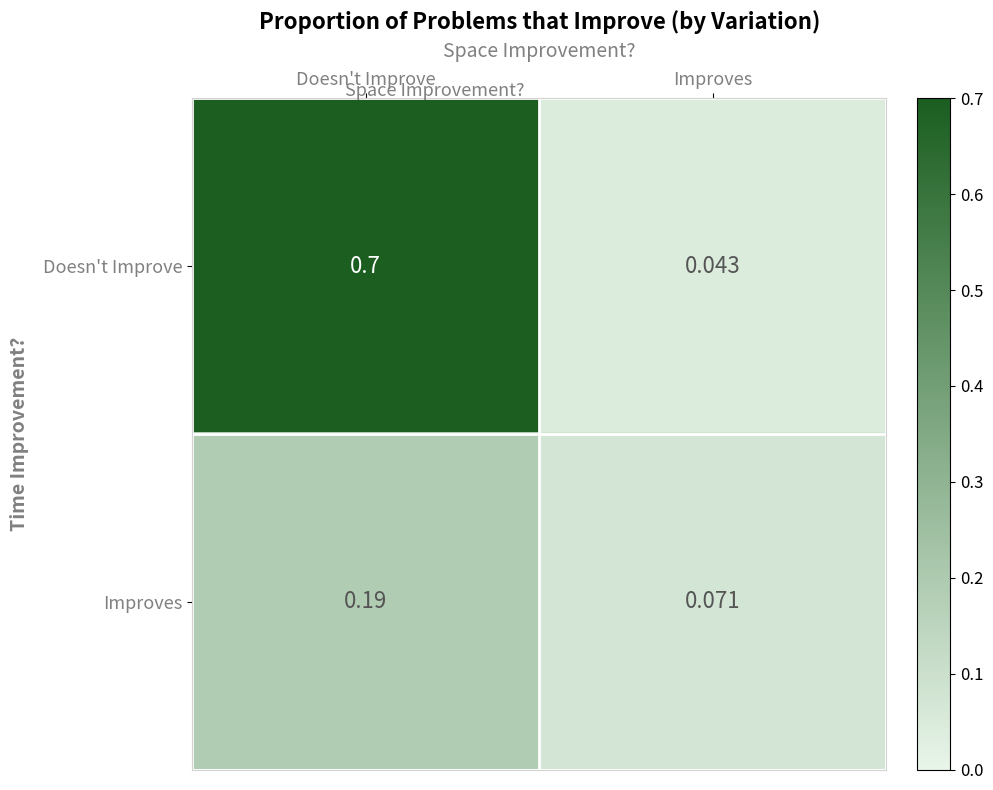

Rank the series by their average value, from highest to lowest.

Doesn't Improve, Improves